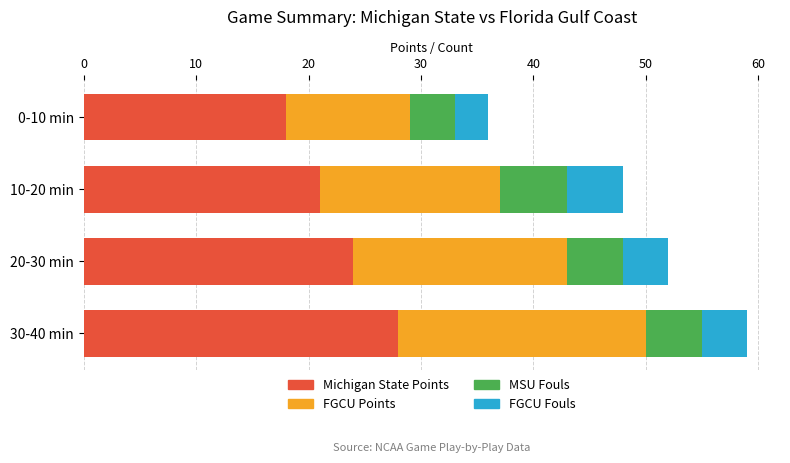

What is the total value across all series at 30-40 min?

59